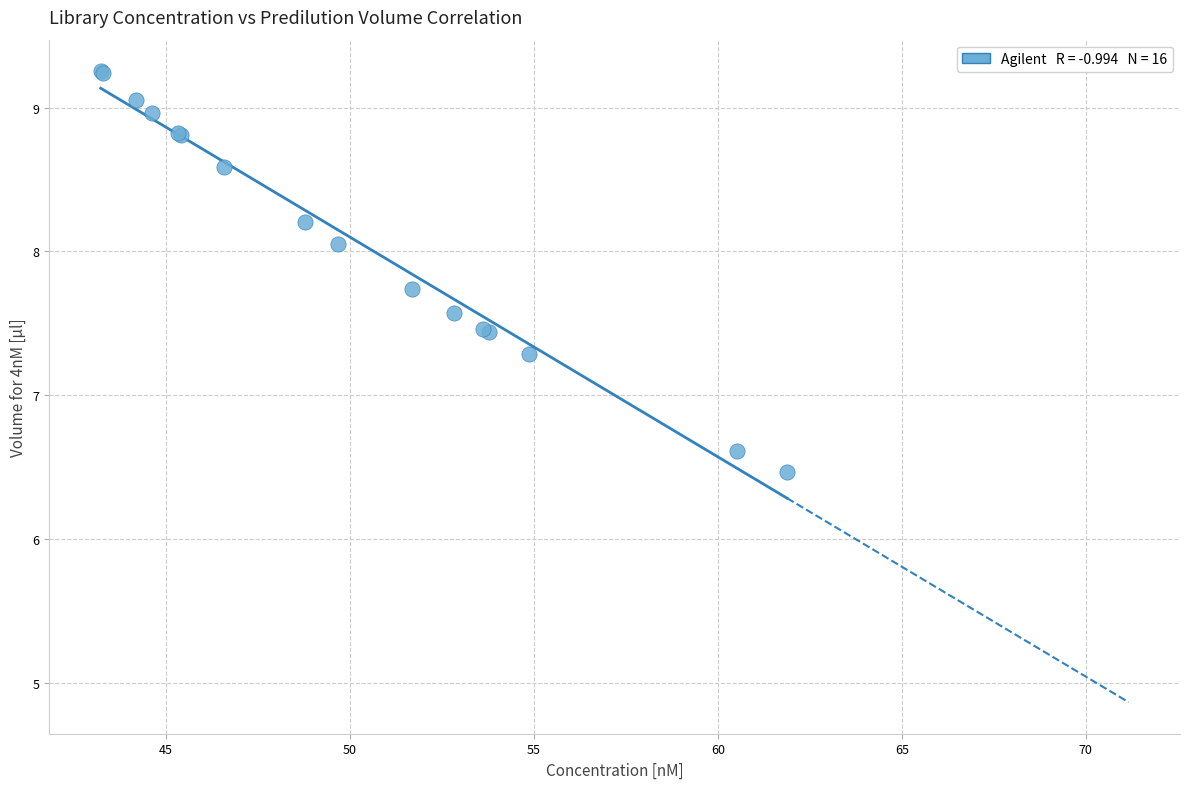

What Y value in the scatter plot is closest to 7?

7.3